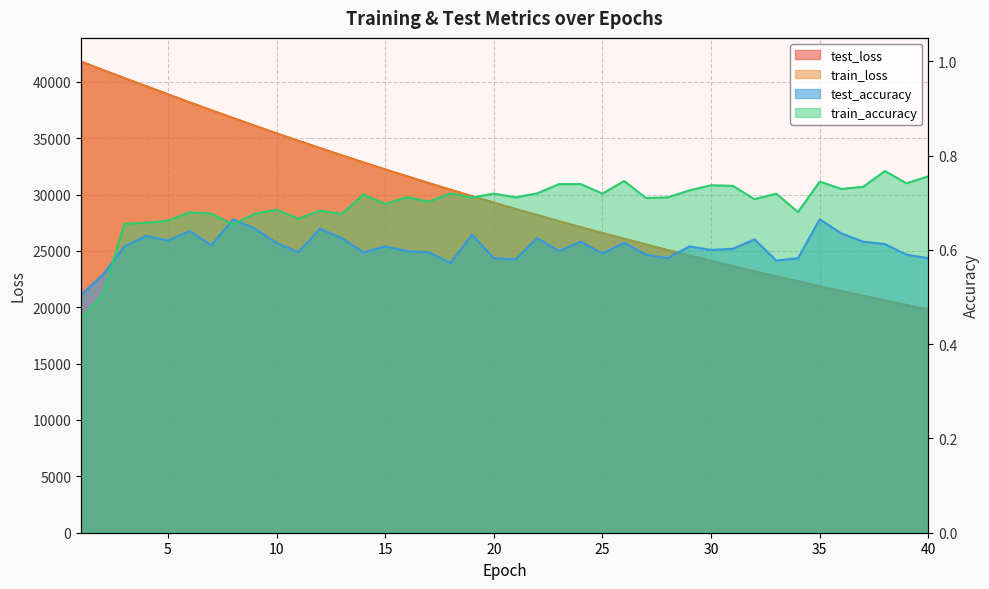

At which category does test_accuracy reach its first local valley?

5